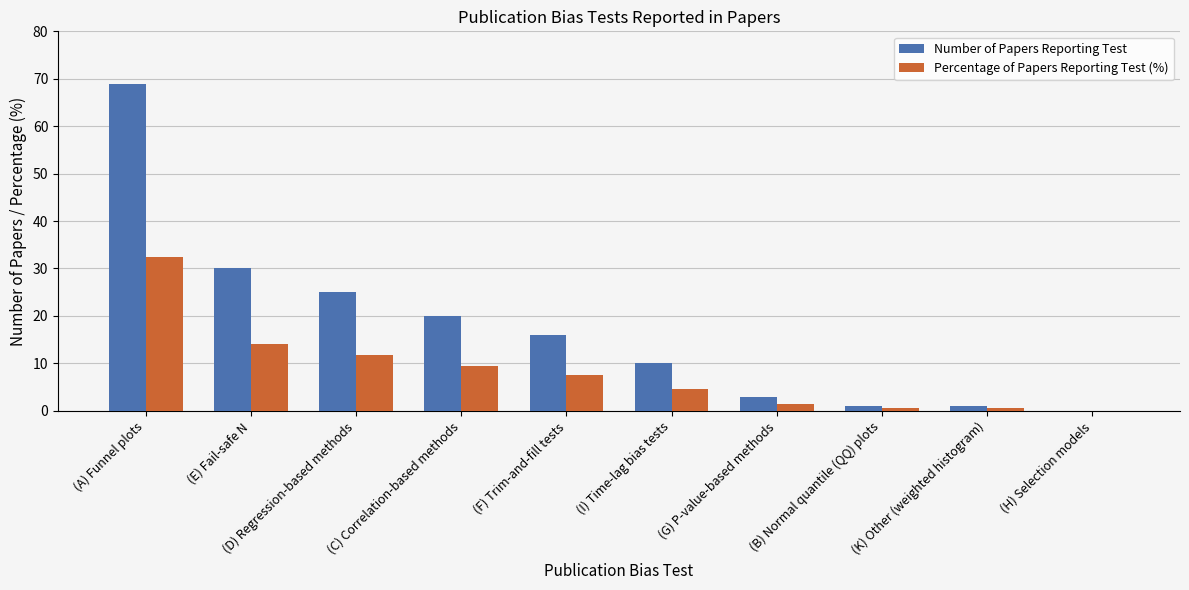

What is the maximum value shown in the chart?

69.0